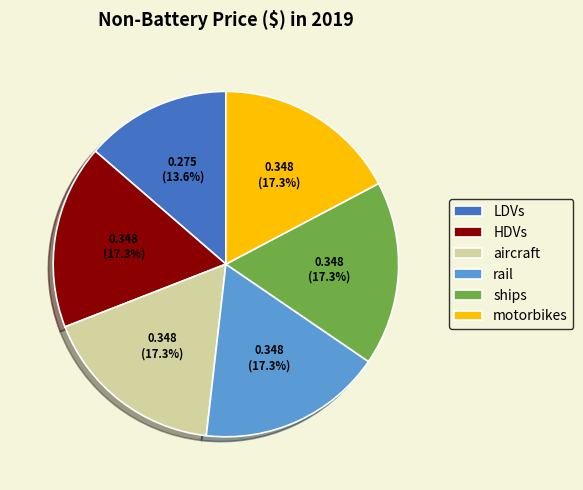

Which slice is the smallest?

LDVs